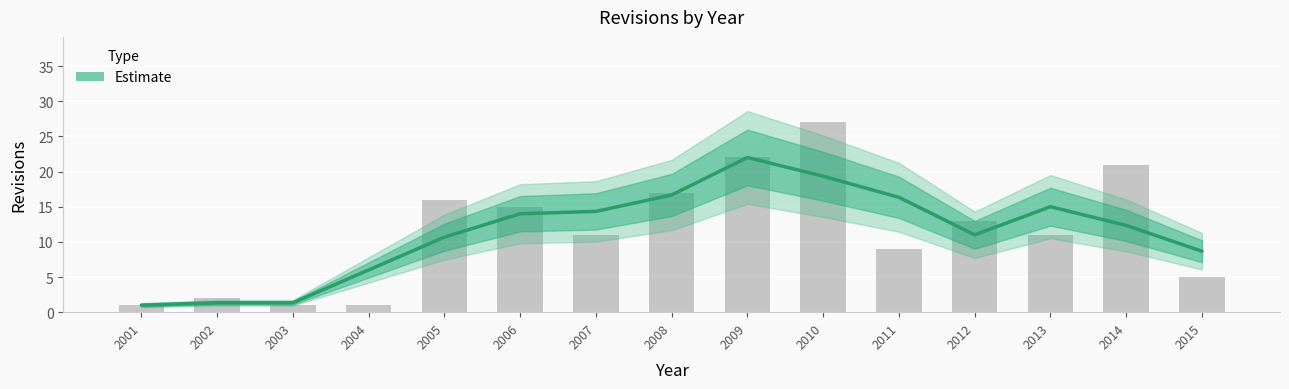

What is the minimum value shown in the chart?

1.0